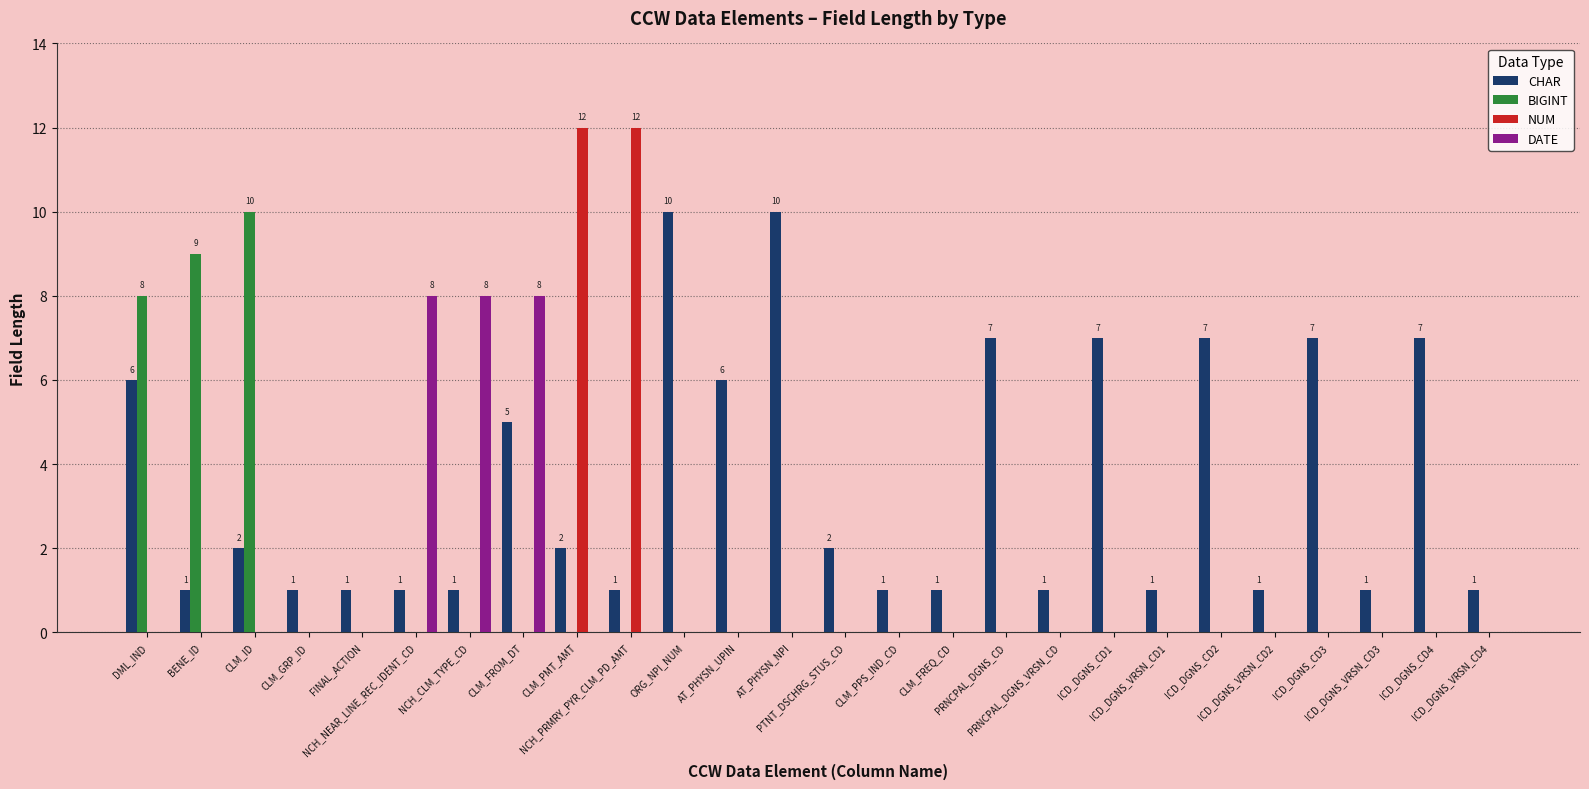

What is the average value of the CHAR series?

4